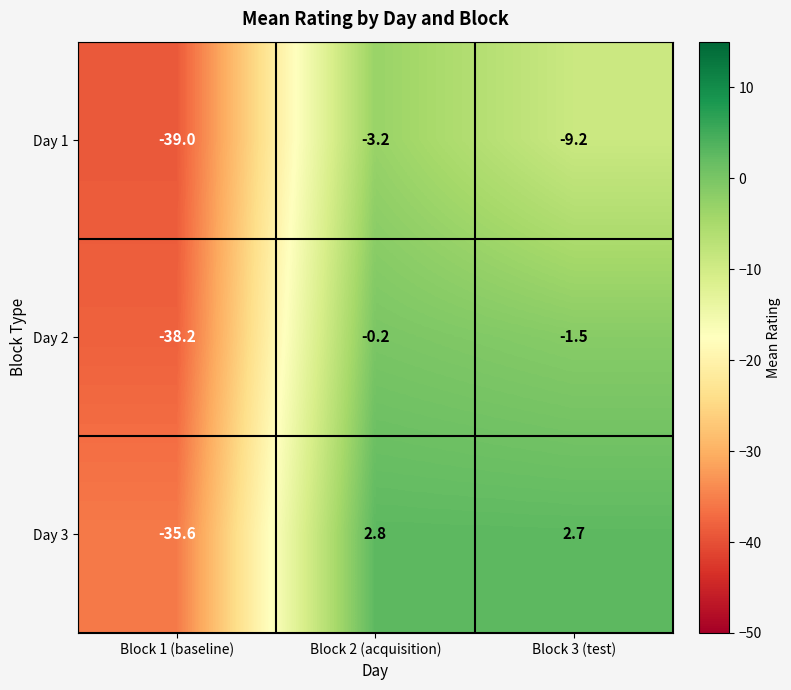

Reading left to right, extract all data points from this chart.

Day 1: -39.0	-3.2	-9.2
Day 2: -38.2	-0.2	-1.5
Day 3: -35.6	2.8	2.7